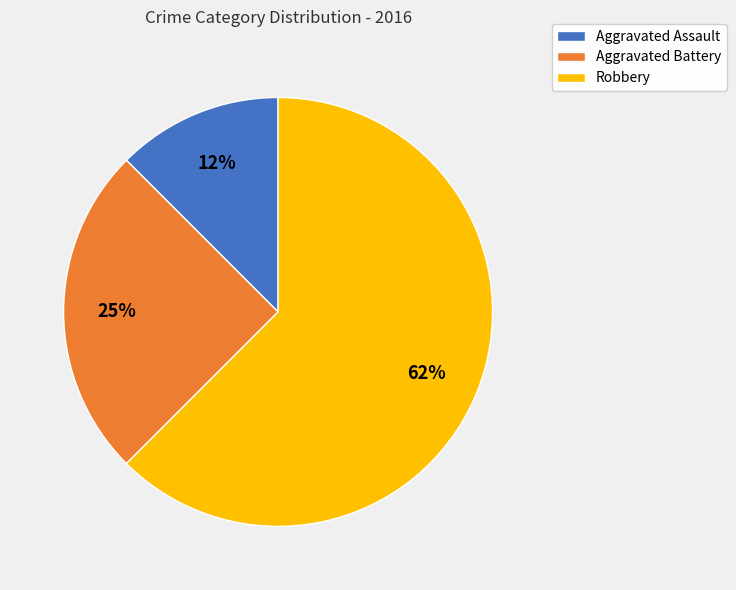

Rank the categories by value from highest to lowest.

Robbery, Aggravated Battery, Aggravated Assault